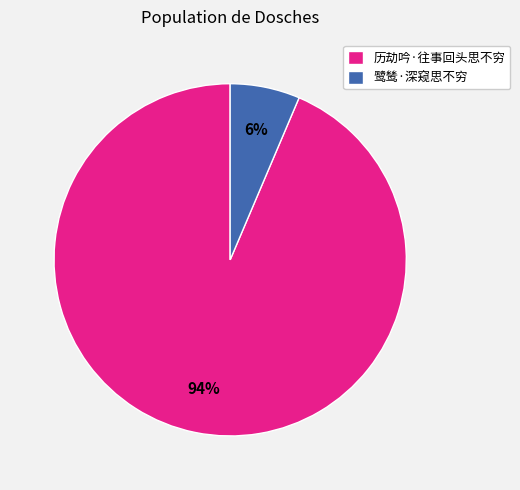

Count the number of slices in the pie.

2